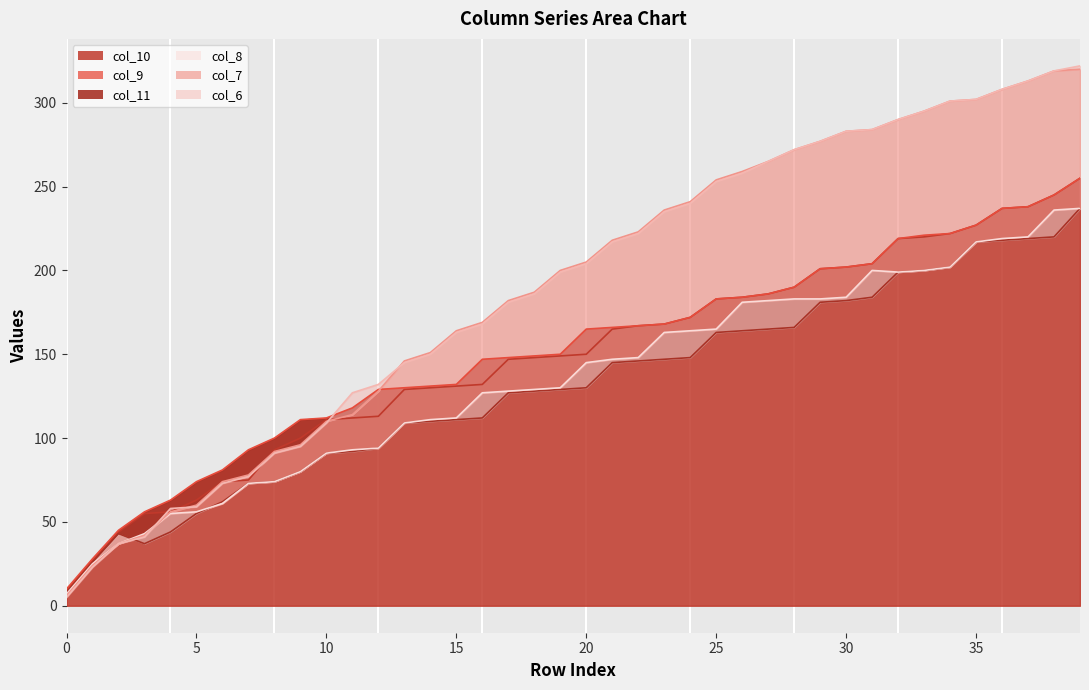

List the series in order of their peak value, highest first.

col_6, col_7, col_10, col_9, col_11, col_8